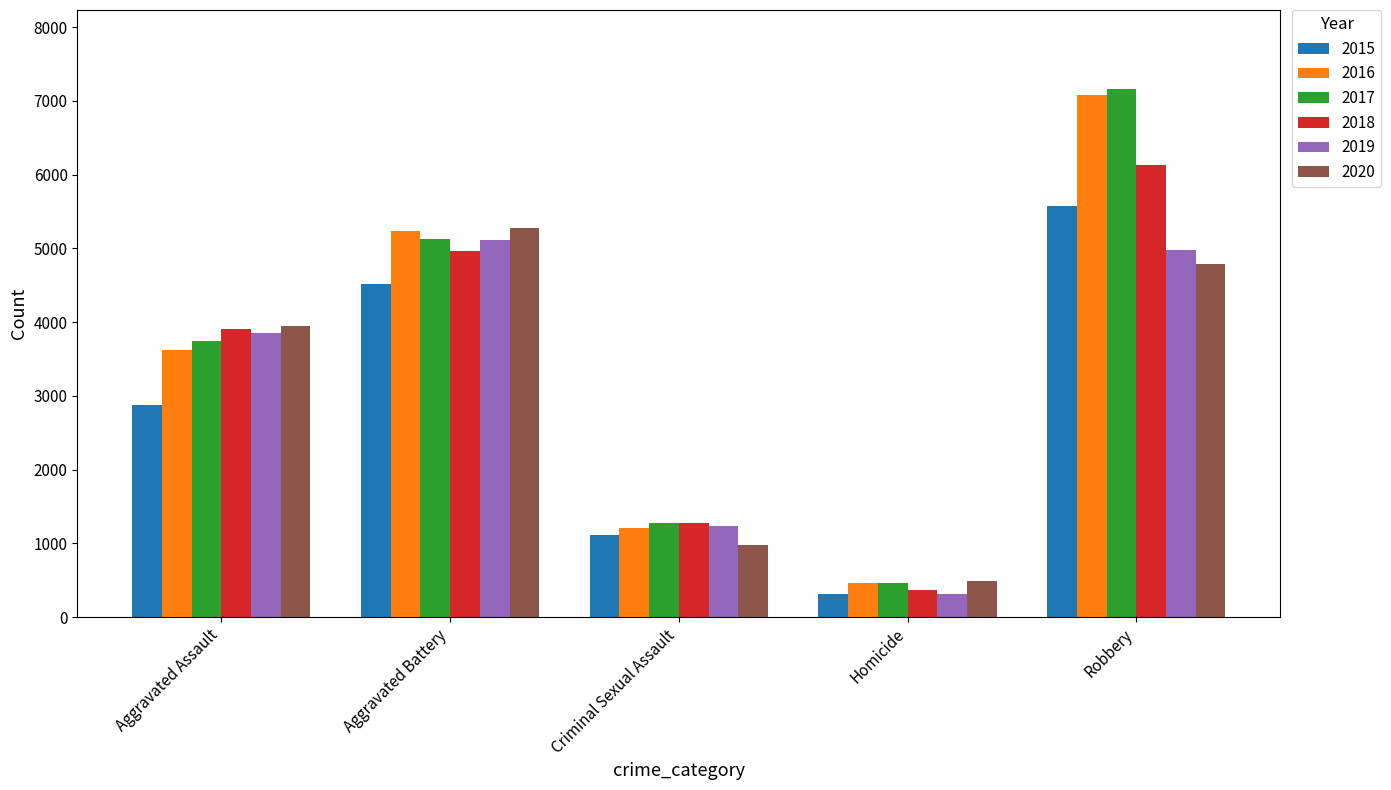

At which category is the sum across all series the highest?

Robbery